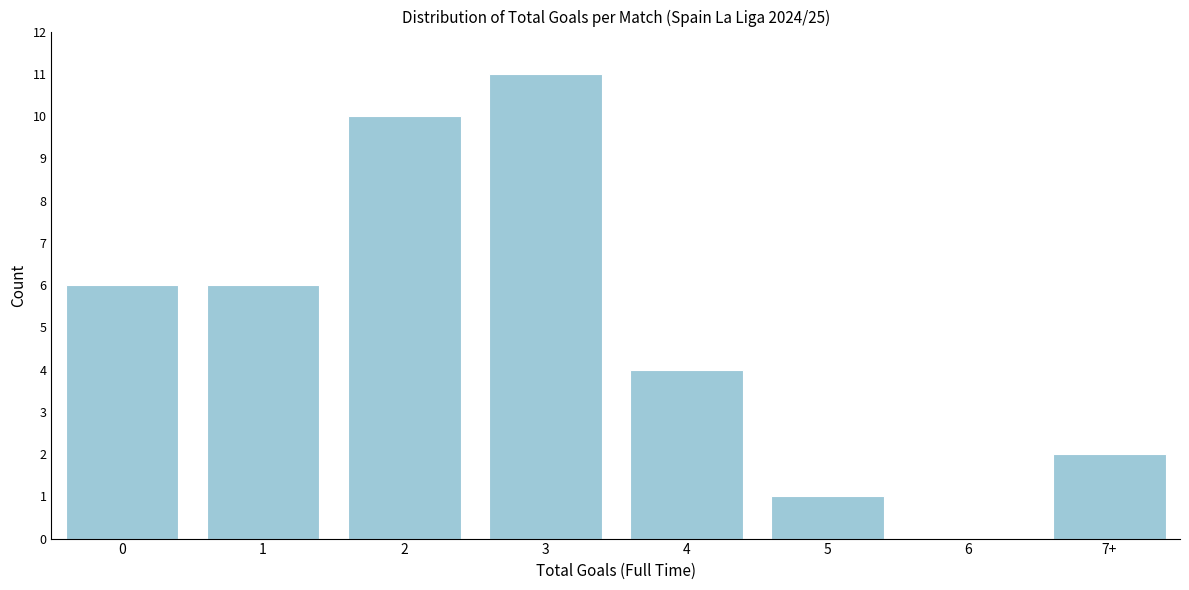

Reading left to right, transcribe all the data shown in this chart.

0=6	1=6	2=10	3=11	4=4	5=1	6=0	7+=2